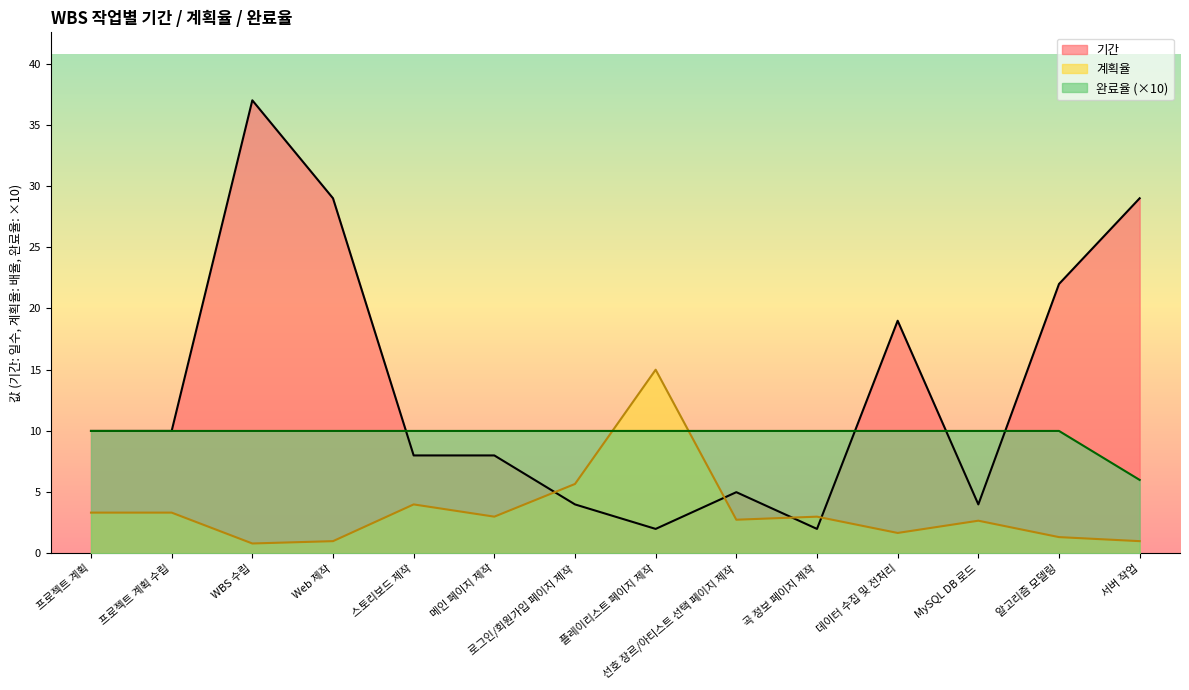

At how many categories does at least one series exceed 31?

1